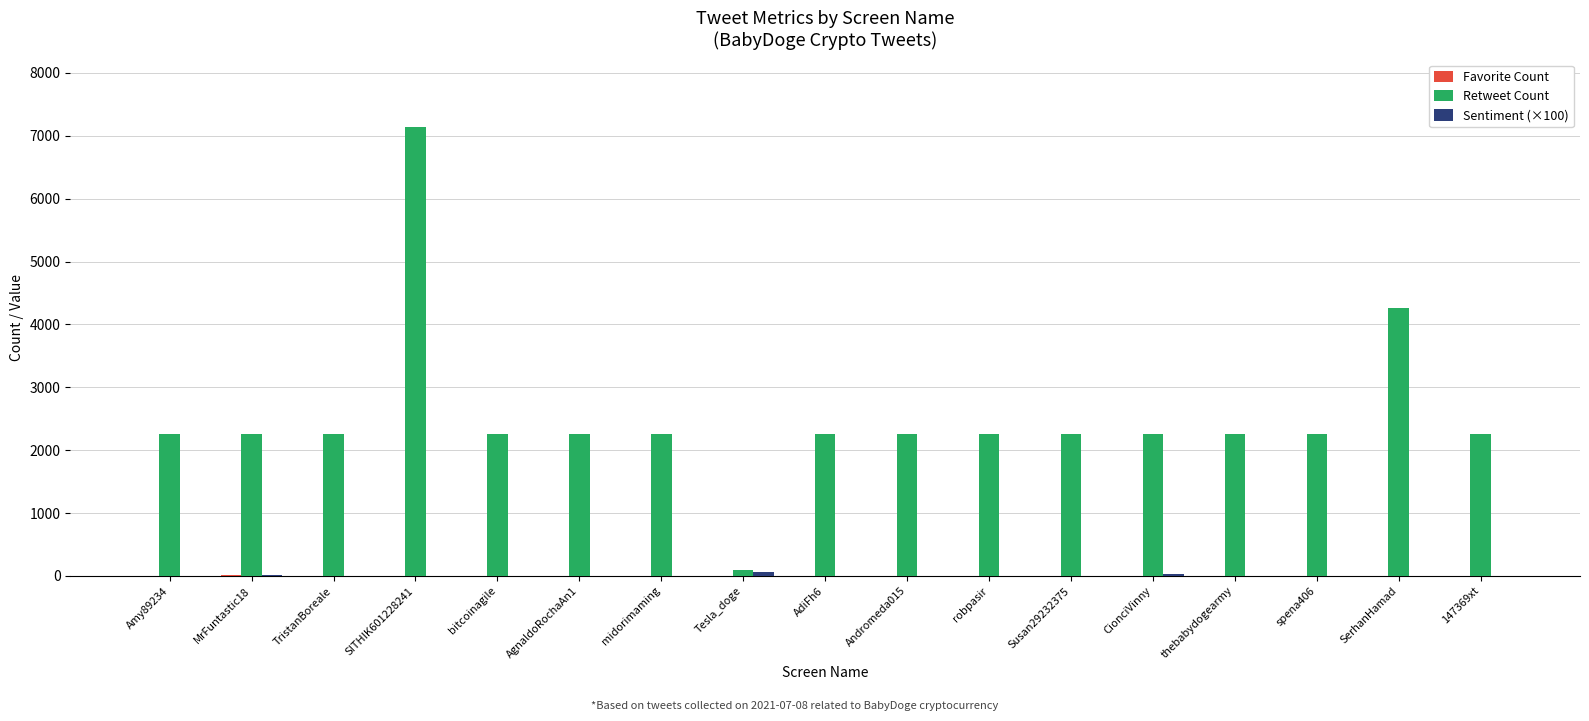

What is the maximum value shown in the chart?

7141.0